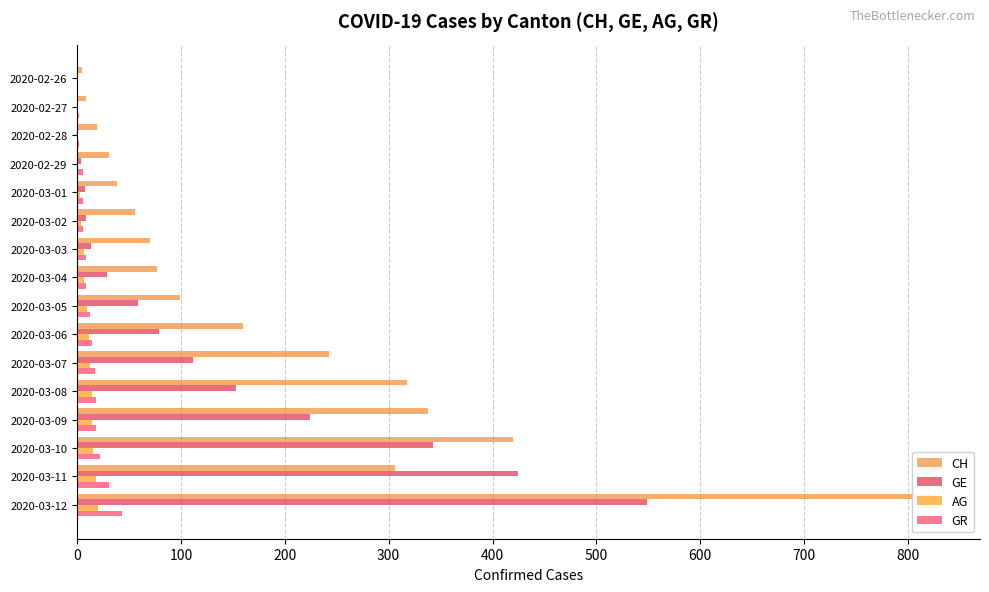

How many bars are there in each group?

4